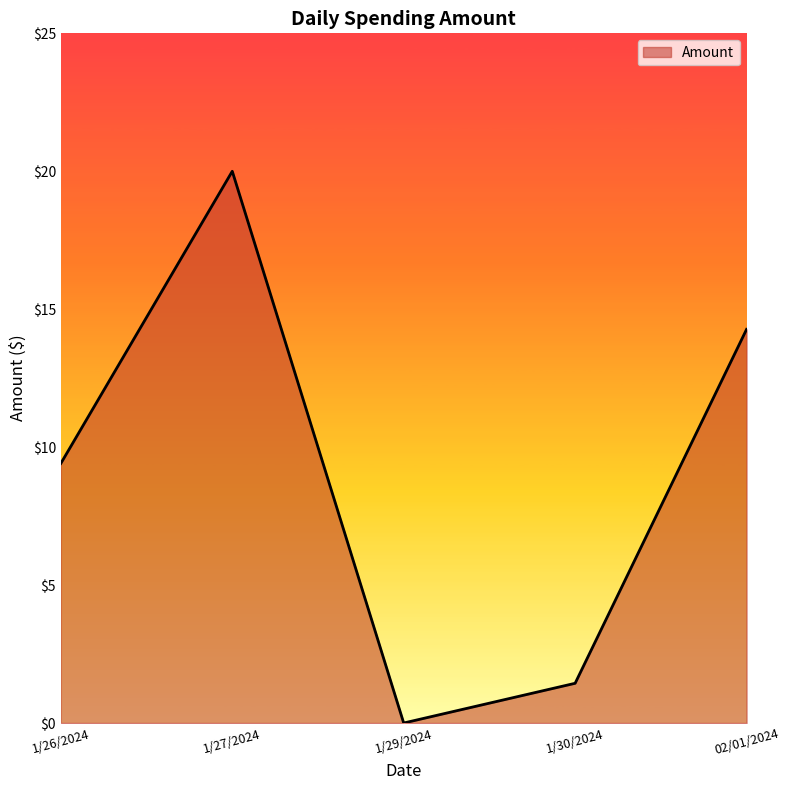

Rank the categories by value from lowest to highest.

1/29/2024, 1/30/2024, 1/26/2024, 02/01/2024, 1/27/2024